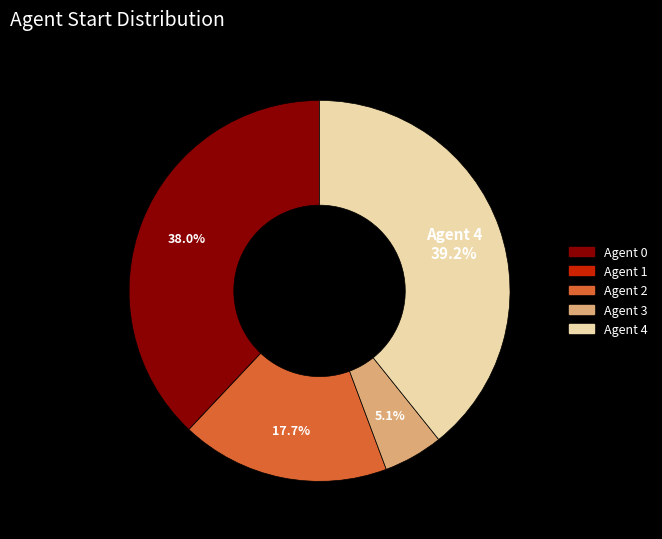

Does any single category account for the majority?

No